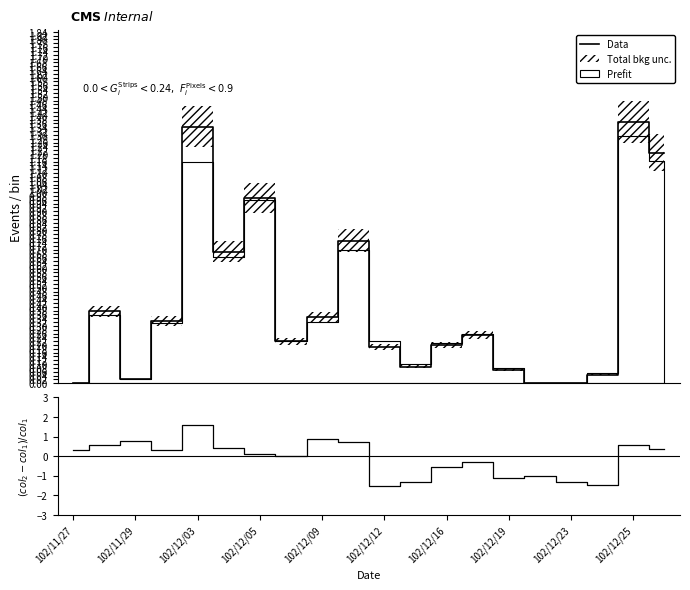

Reading left to right, list all the values displayed in this chart.

Data: 0.0	0.4	0.0	0.3	1.3	0.7	1.0	0.2	0.3	0.7	0.2	0.1	0.2	0.3	0.1	0.0	0.0	0.0	1.4	1.2
(col_2-col_1)/col_1: 0.3	0.6	0.8	0.3	1.6	0.4	0.1	-0.0	0.9	0.7	-1.5	-1.3	-0.5	-0.3	-1.1	-1.0	-1.3	-1.5	0.6	0.3